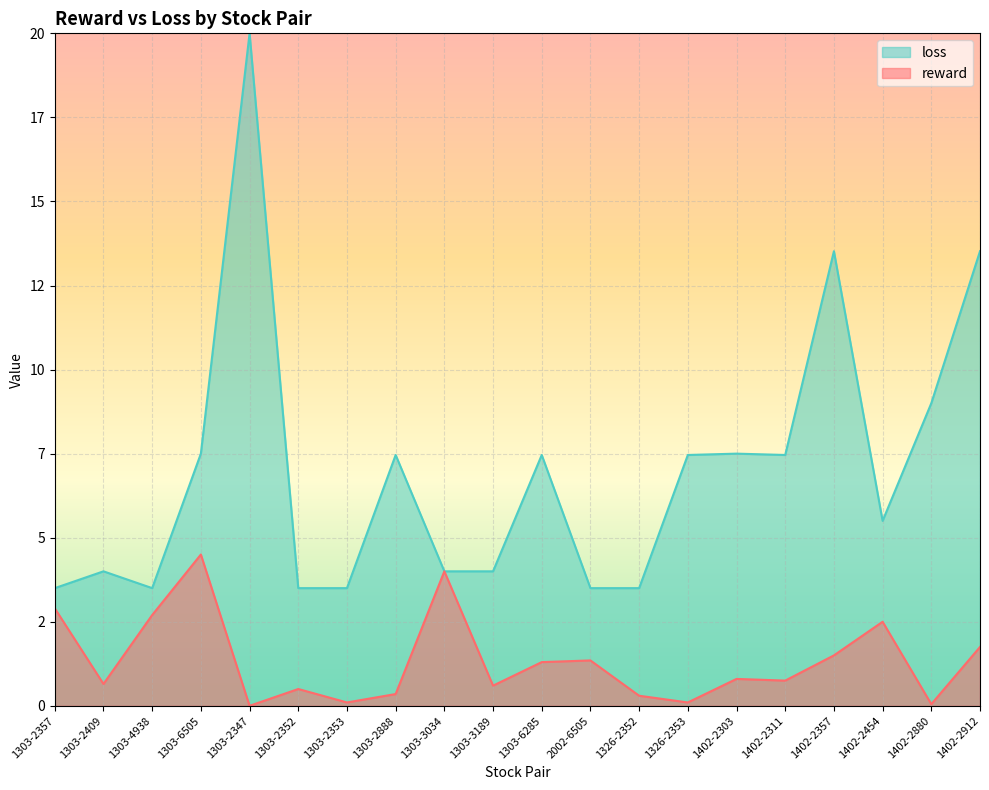

Reading left to right, list all the values displayed in this chart.

1303-2357=2.9	1303-2409=0.7	1303-4938=2.7	1303-6505=4.5	1303-2347=0.0	1303-2352=0.5	1303-2353=0.1	1303-2888=0.3	1303-3034=4.0	1303-3189=0.6	1303-6285=1.3	2002-6505=1.4	1326-2352=0.3	1326-2353=0.1	1402-2303=0.8	1402-2311=0.8	1402-2357=1.5	1402-2454=2.5	1402-2880=0.1	1402-2912=1.8